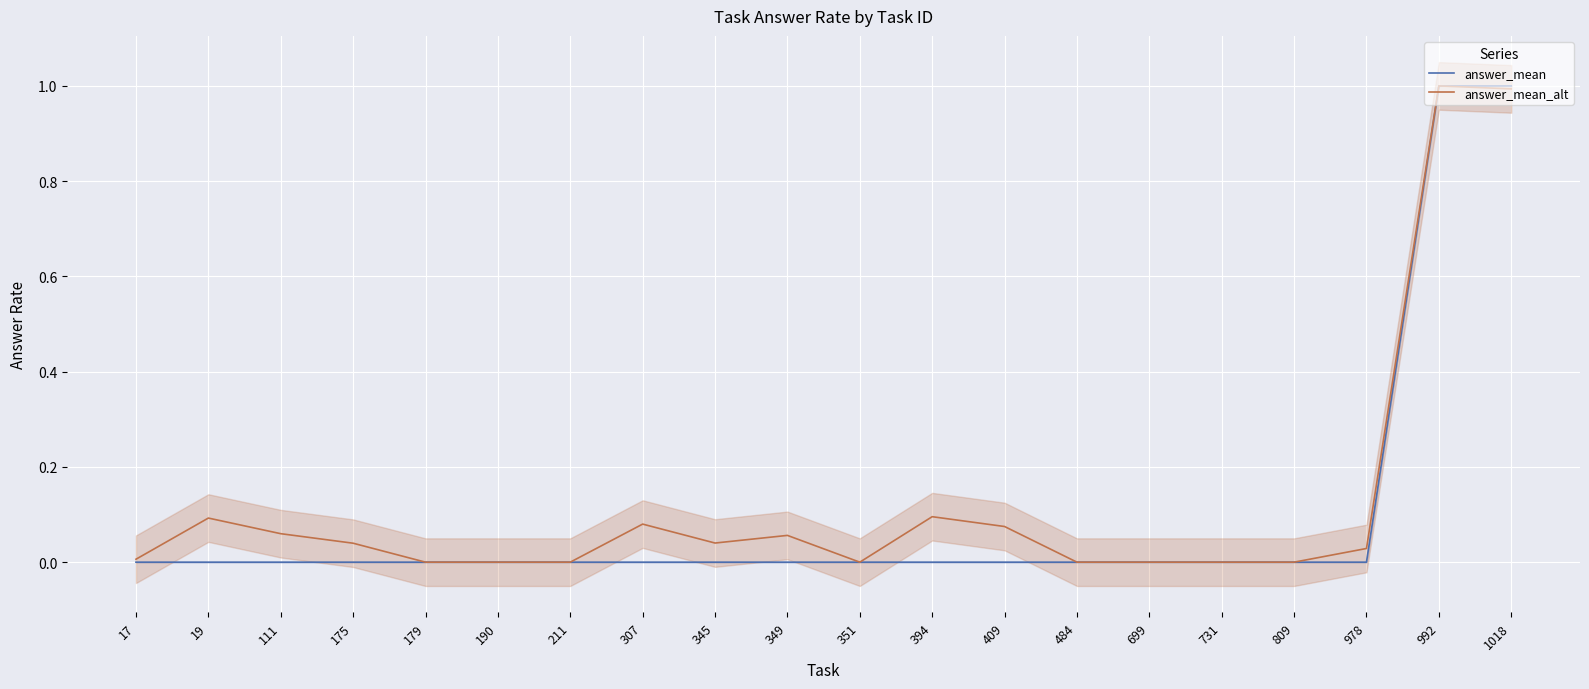

Which series changed the most between 179 and 731?

answer_mean